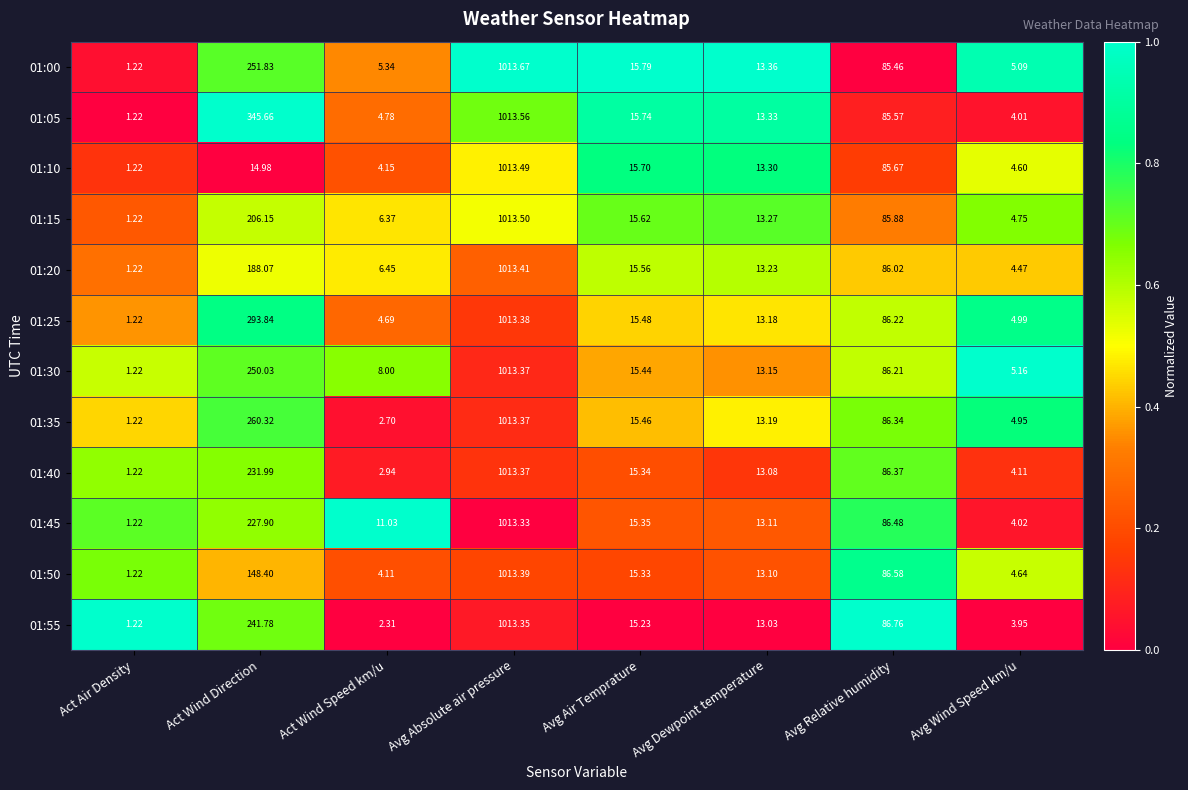

Which label corresponds to the largest value in the chart?

Avg Absolute air pressure